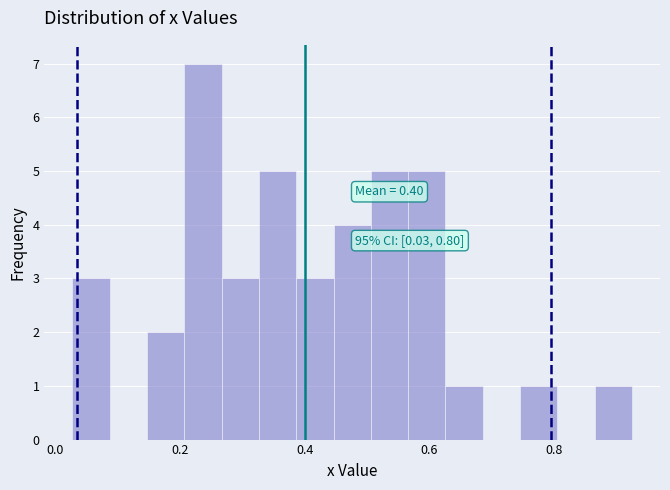

Around what value on the x-axis is the tallest bar? Give the approximate position of its centre, as read against the axis.

0.24